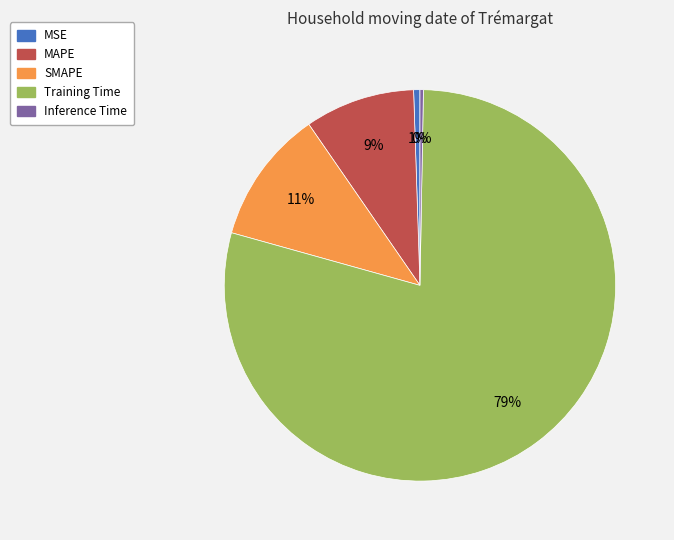

True or false: SMAPE accounts for 6% of the total.

False